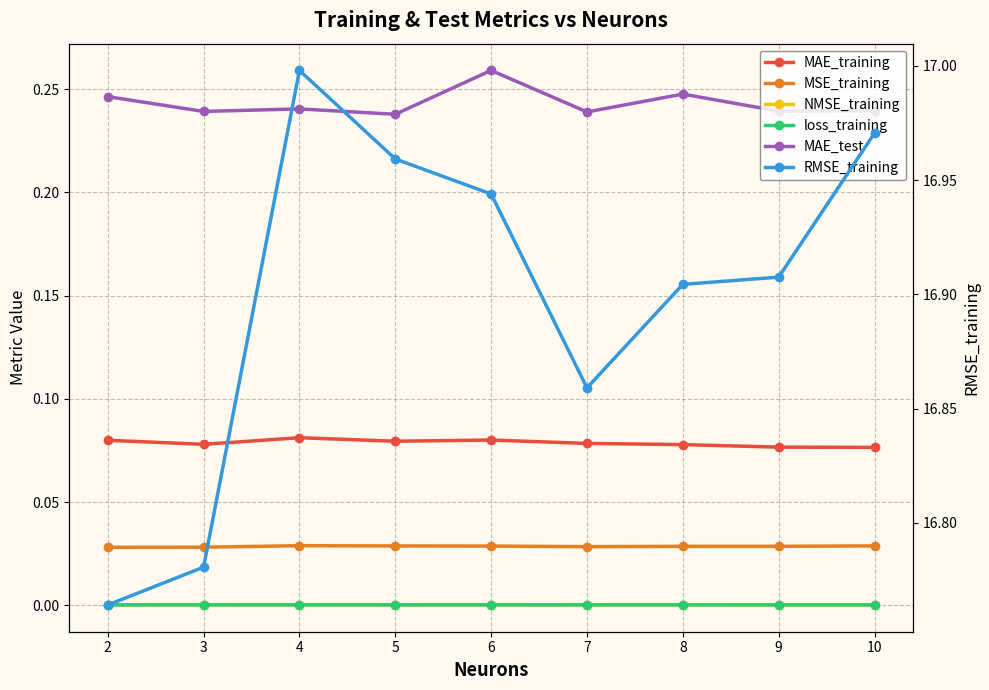

What are all the series names shown in the legend?

MAE_training, MSE_training, NMSE_training, loss_training, MAE_test, RMSE_training